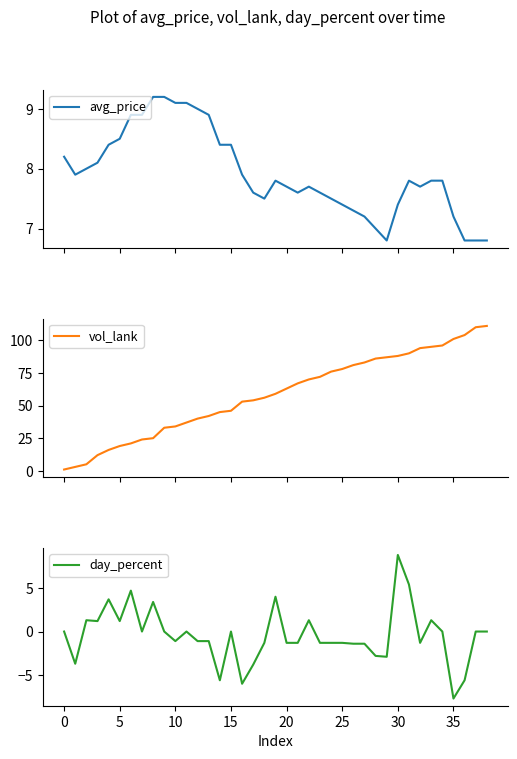

Which category has the highest value in the day_percent series?

30